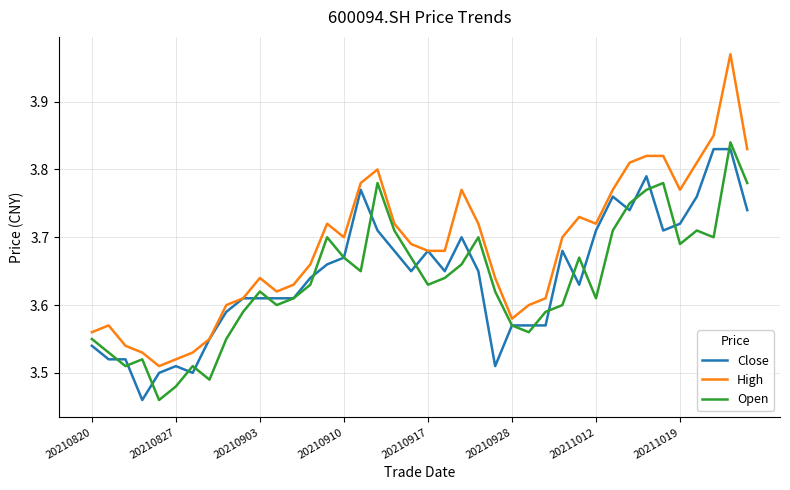

Which series has the largest total across all categories?

High